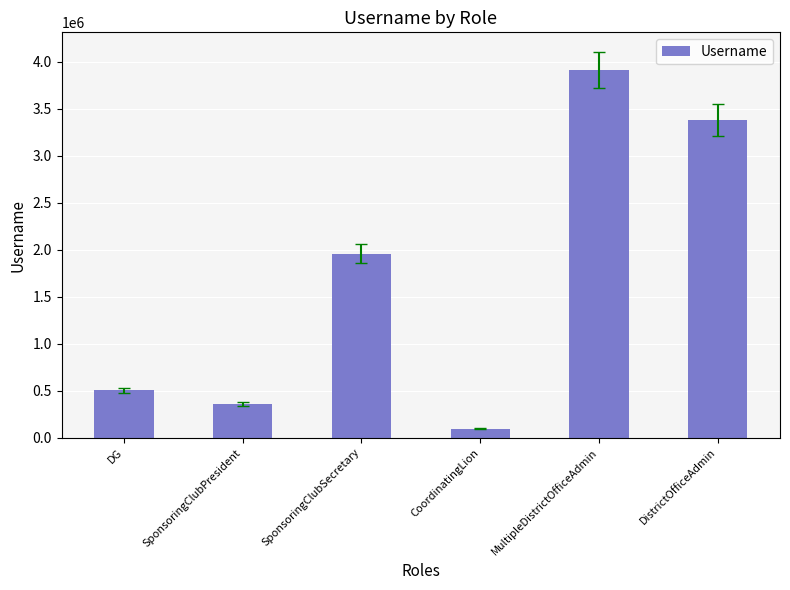

What is the average value?

1701649